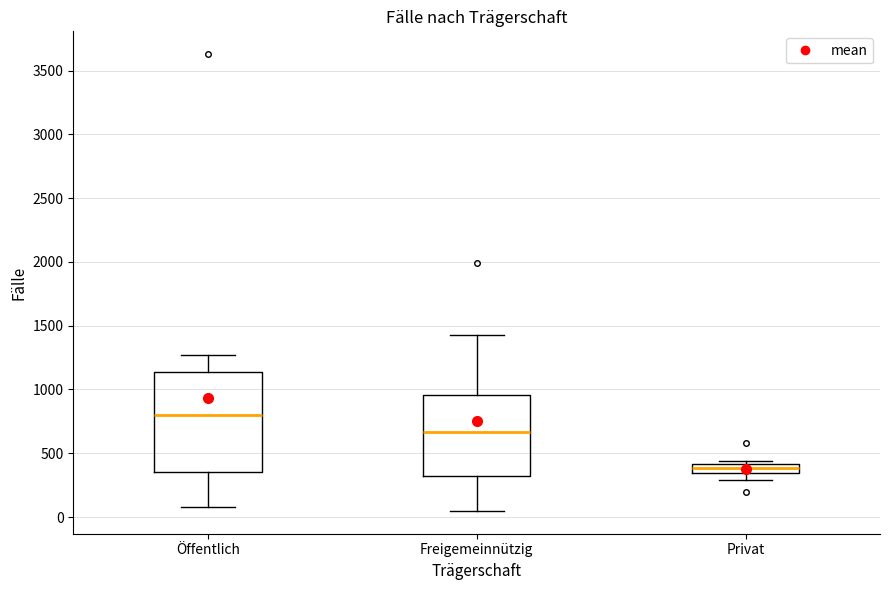

Which box is the tallest, from its lower edge to its upper edge?

Öffentlich